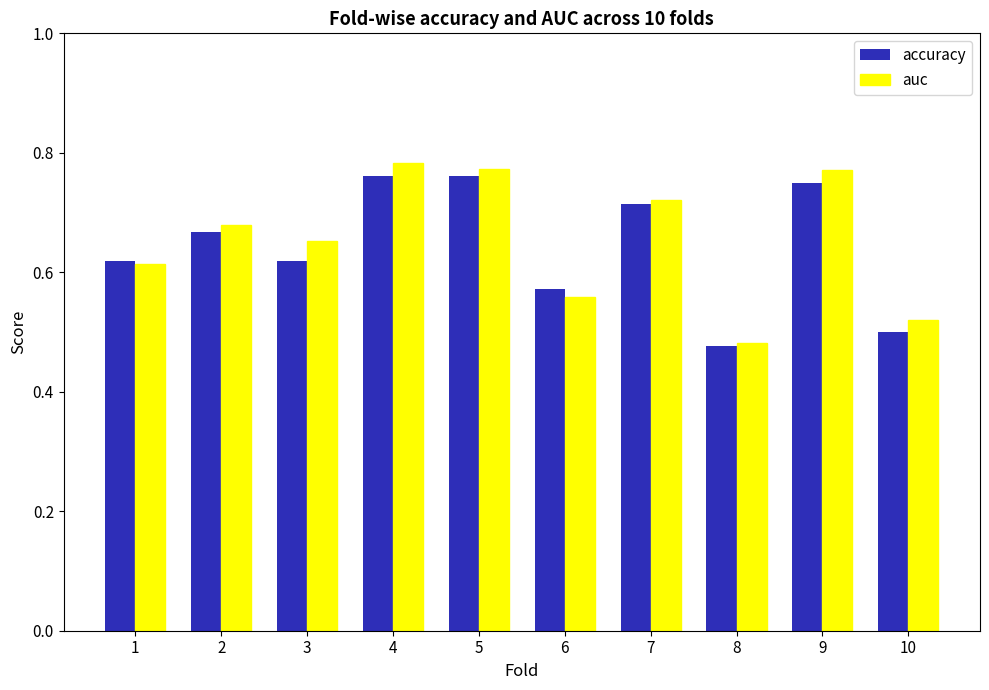

True or false: auc has a value of 0.5 at 9.

False